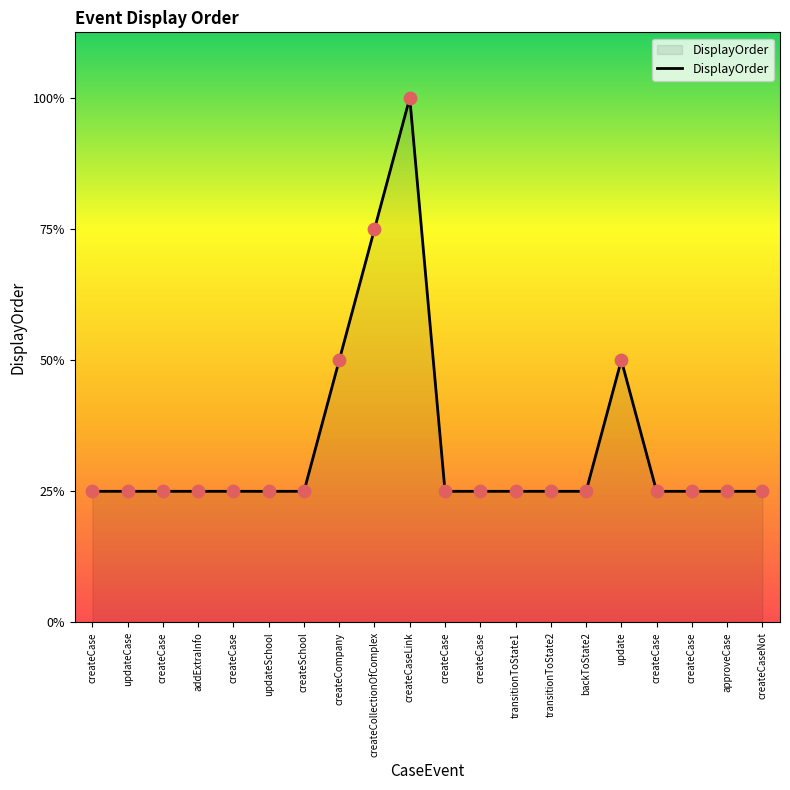

Which has a higher value, createCollectionOfComplex or createCase?

createCollectionOfComplex